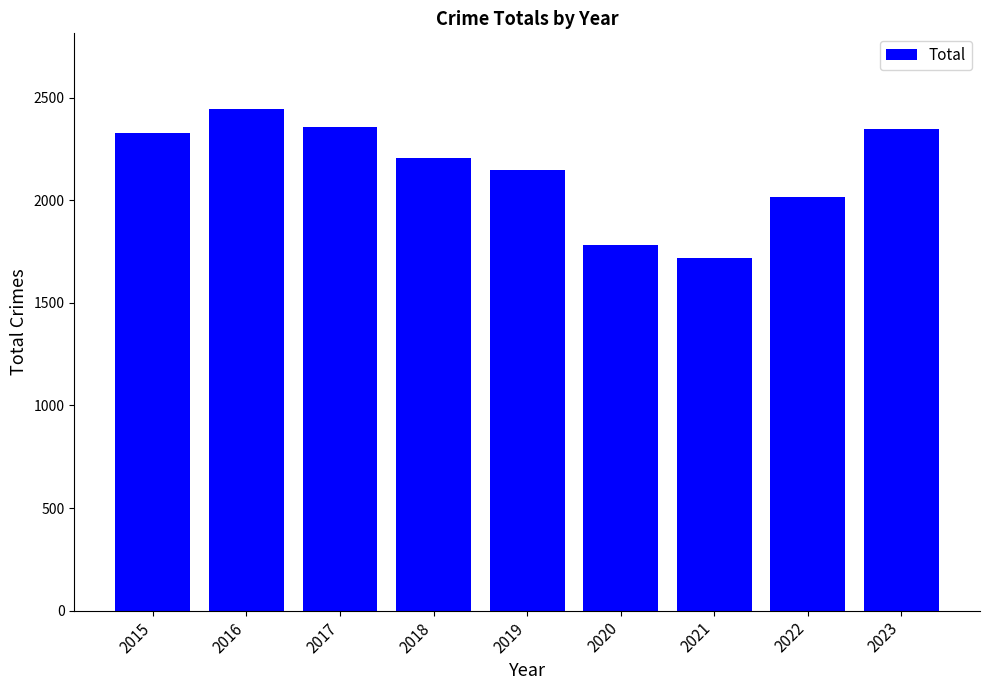

Are the bars grouped side by side (vs. stacked)?

No